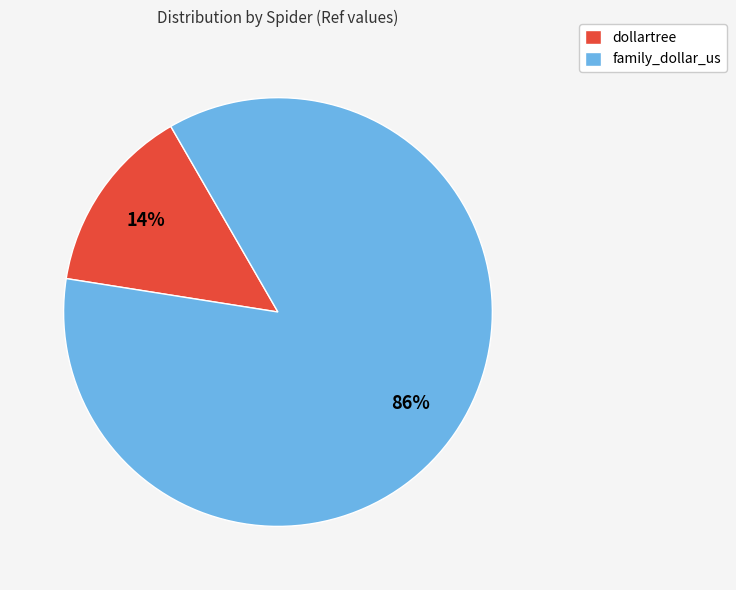

What percentage is the dollartree slice, to the nearest percent?

14%